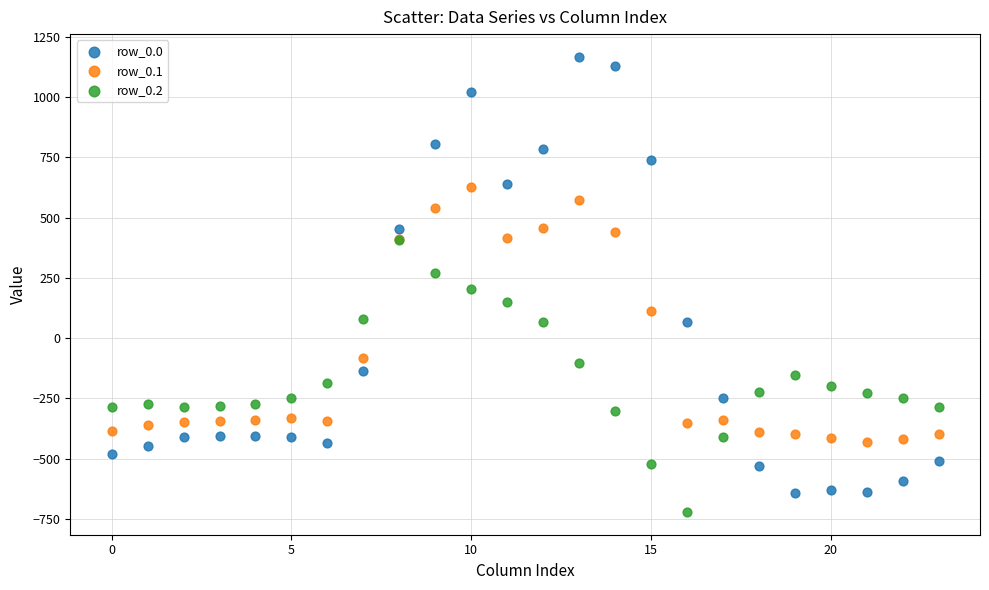

Which series has the widest spread of Y values?

row_0.0